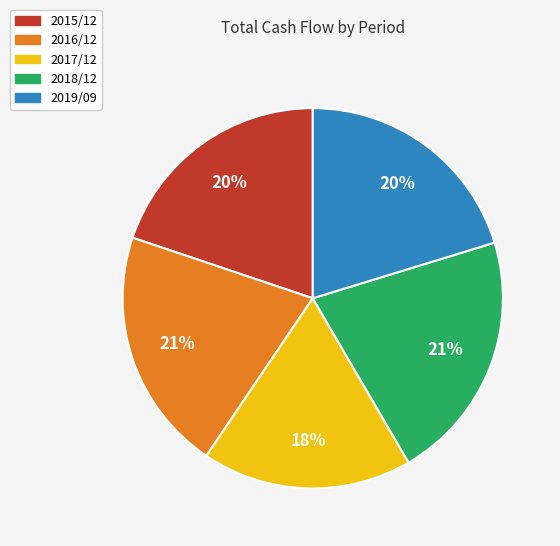

Is there a majority slice in this chart?

No